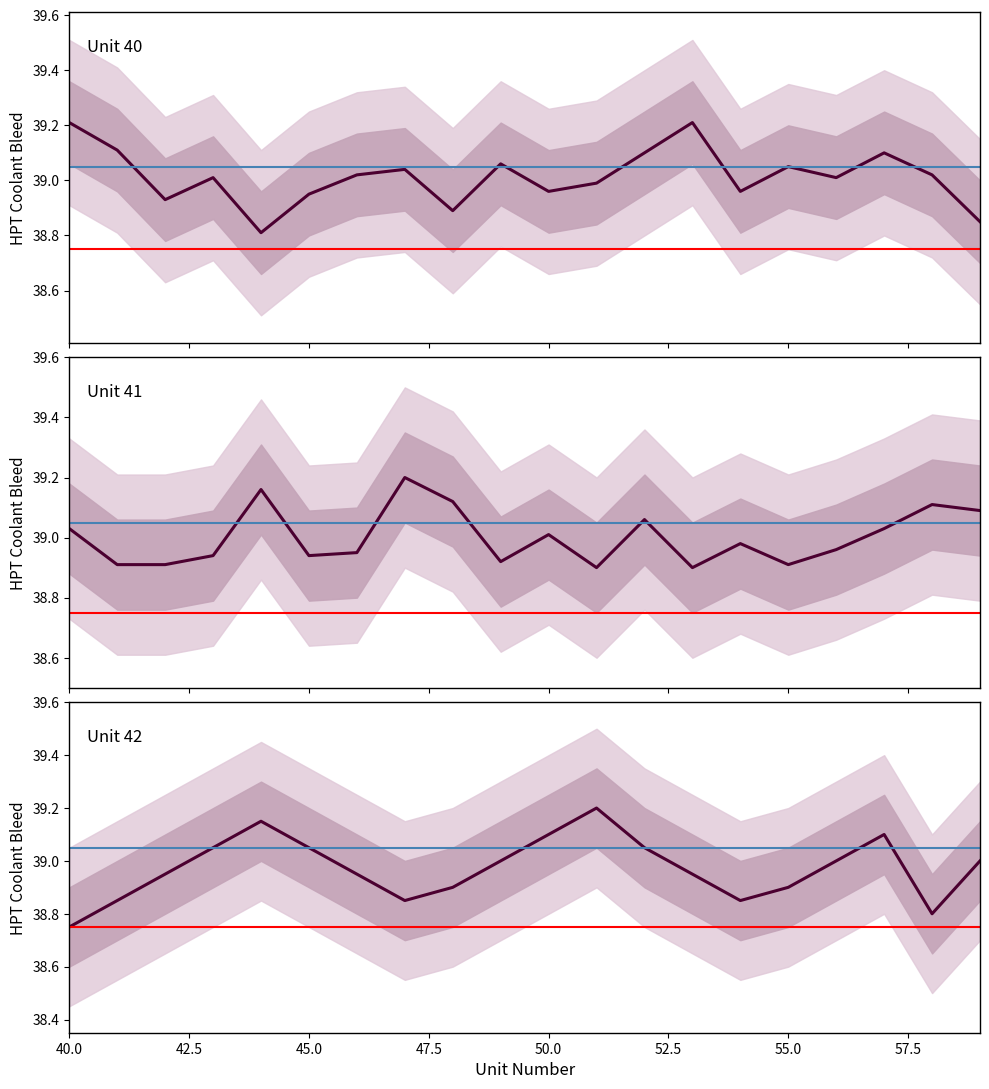

What is the minimum value for Unit 40?

38.8